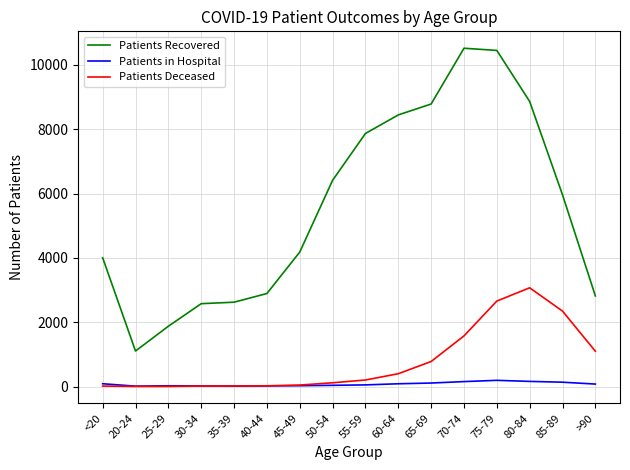

What is the difference between the maximum and minimum values in the Patients Recovered series?

9413